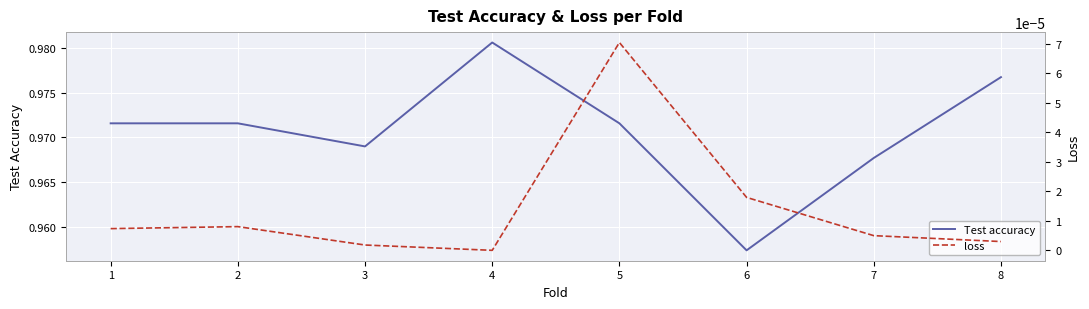

The loss series shows 0.0 at 8. True or false?

True